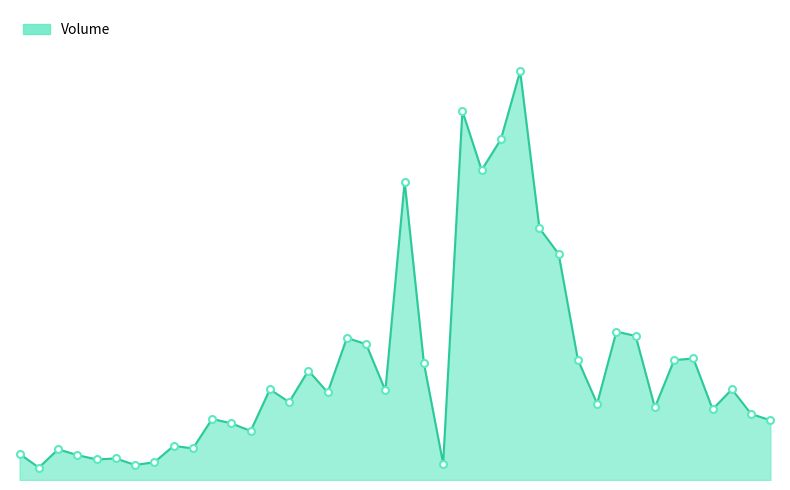

Reading right to left, transcribe all the data shown in this chart.

129883	143702	197334	153833	264253	260868	157805	313308	322718	166175	261561	491689	547769	888872	741028	674126	802428	35682	254235	648852	194703	295401	309052	190463	238146	169539	197153	106683	123231	132920	68703	74280	38737	32690	46894	44718	54145	66824	26989	56821